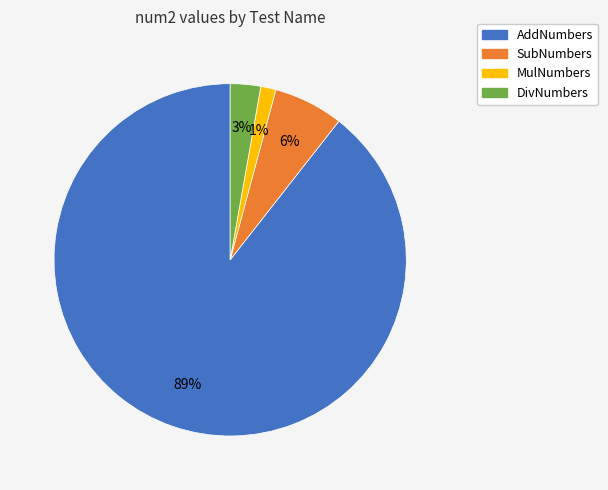

What is the majority slice?

AddNumbers